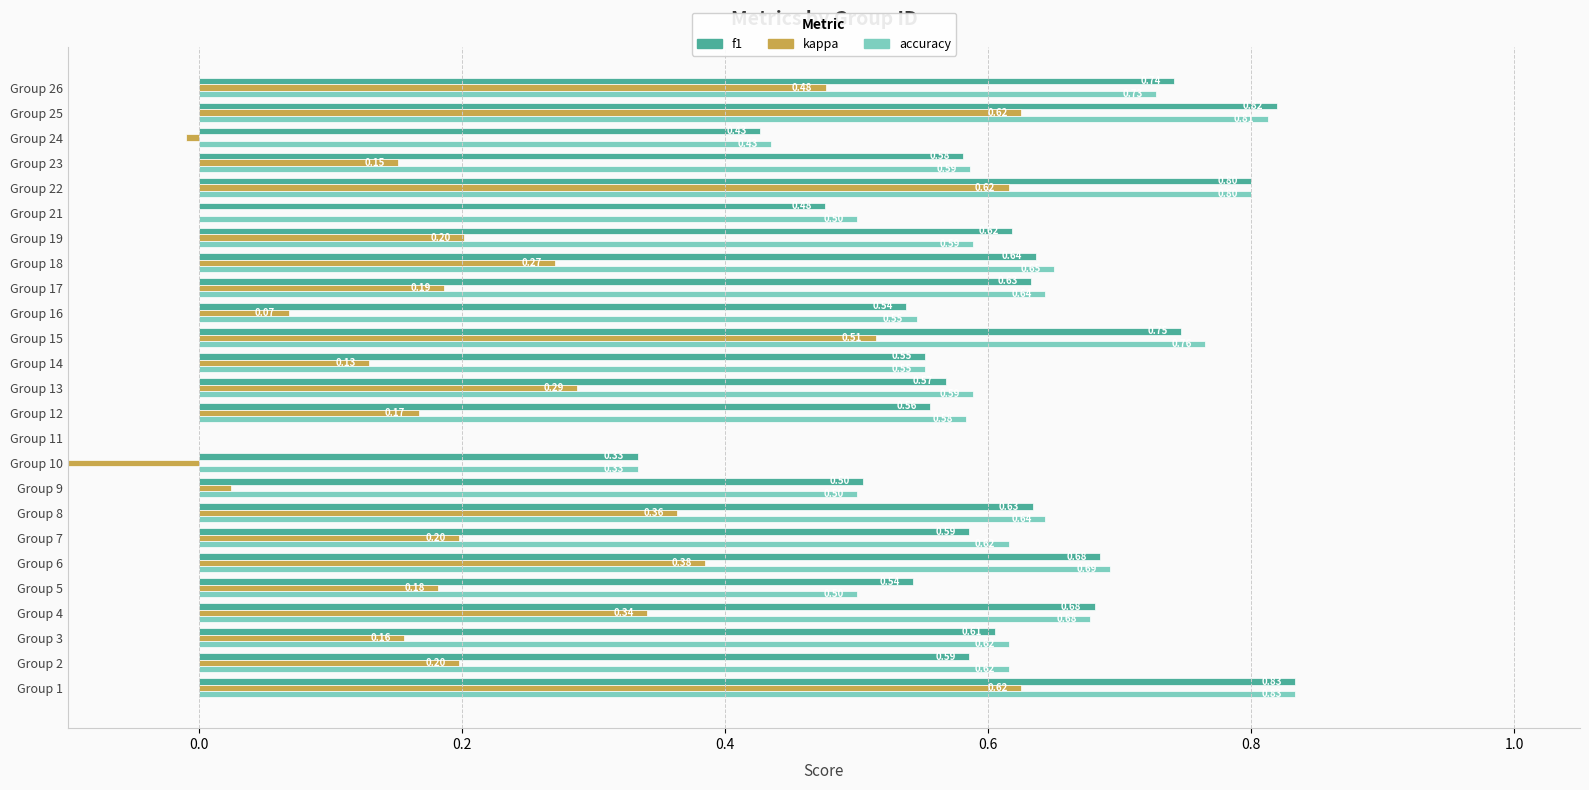

How many data points does each series have?

25